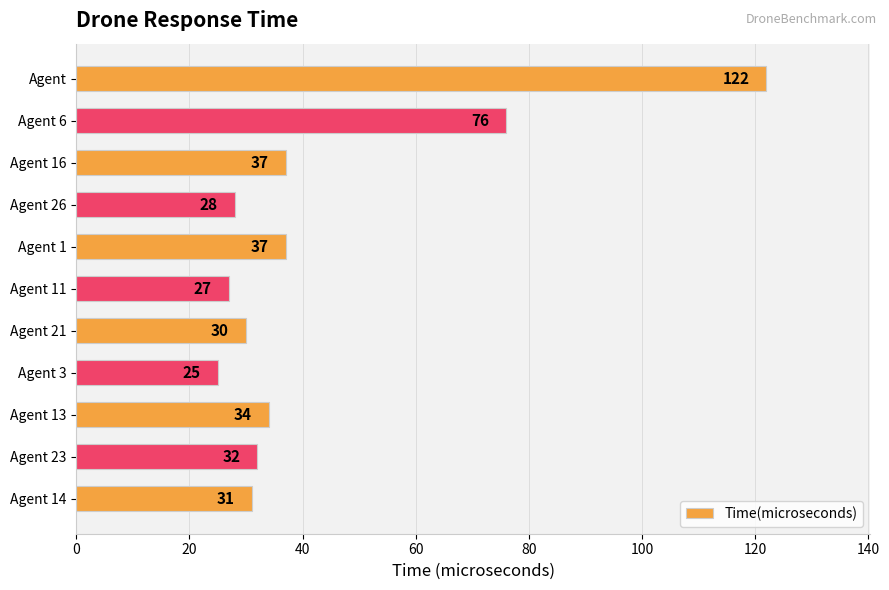

The chart shows a value of 27 at Agent 11. True or false?

True